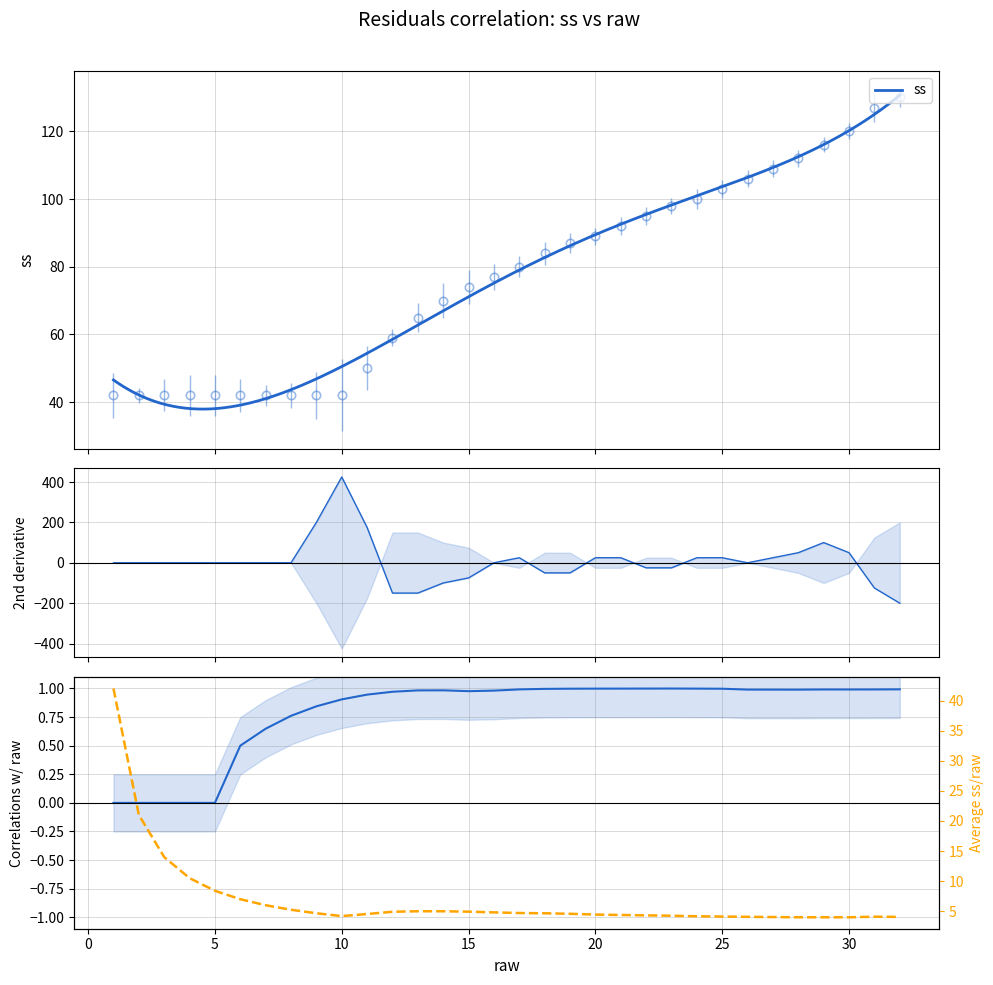

What is the smallest value displayed?

42